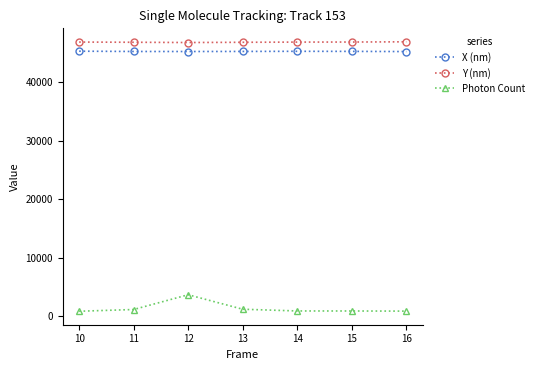

How many lines are shown in the chart?

3